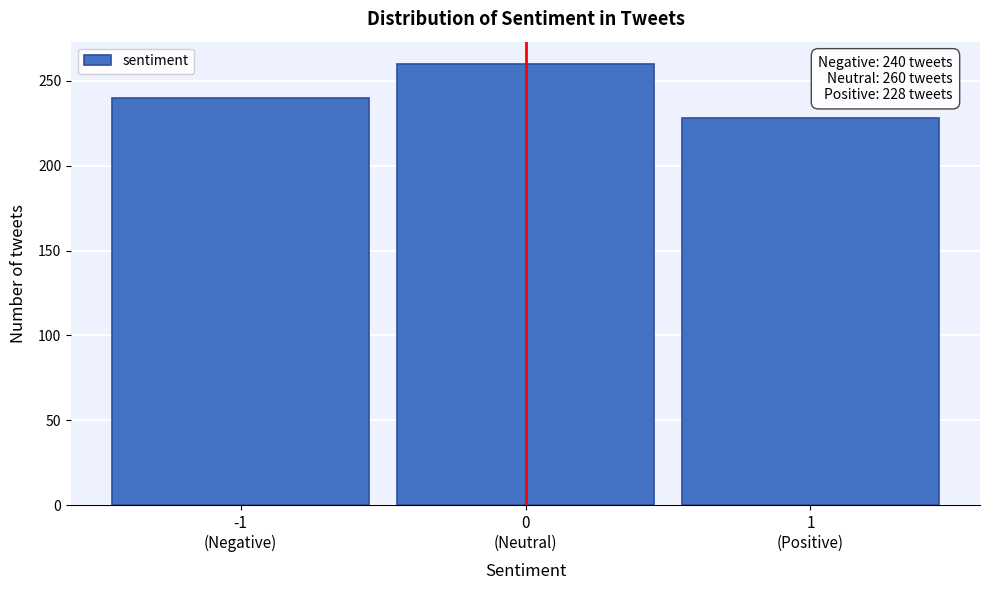

Reading right to left, list all the values displayed in this chart.

228	260	240